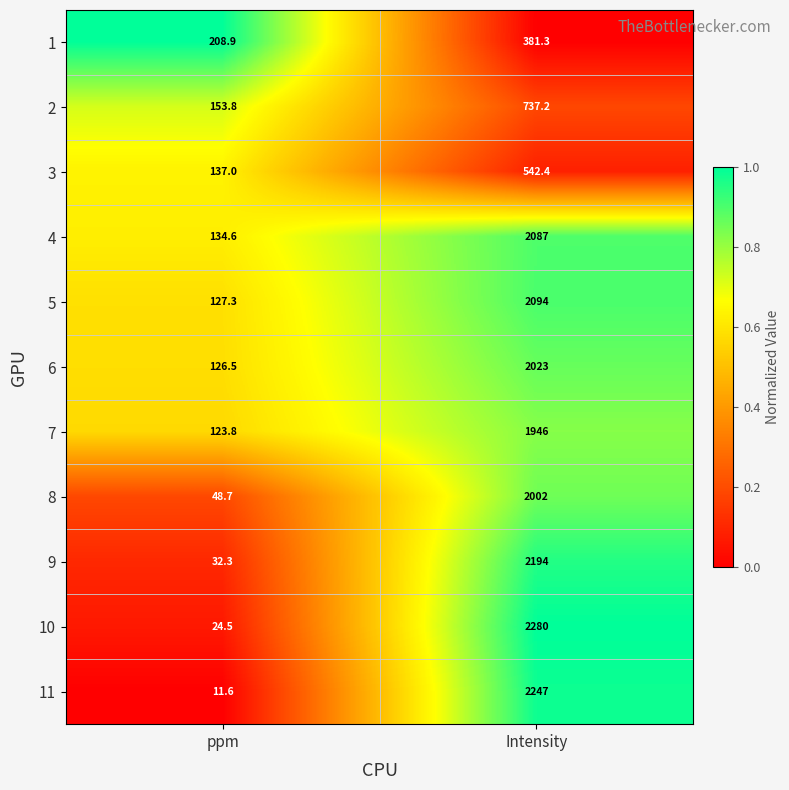

Reading left to right, what are all the values shown in this chart?

1: 208.9	381.3
2: 153.8	737.2
3: 137.0	542.4
4: 134.6	2087.0
5: 127.3	2094.0
6: 126.5	2023.0
7: 123.8	1946.0
8: 48.7	2002.0
9: 32.3	2194.0
10: 24.5	2280.0
11: 11.6	2247.0